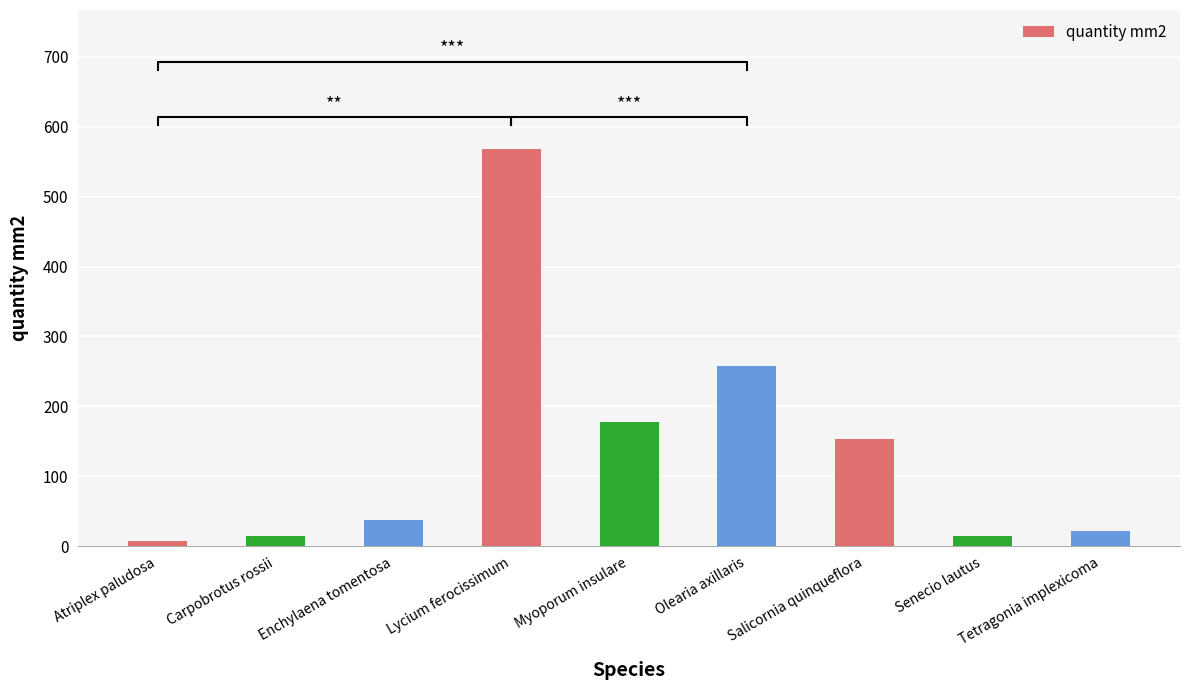

Rank the categories by value from lowest to highest.

Atriplex paludosa, Carpobrotus rossii, Senecio lautus, Tetragonia implexicoma, Enchylaena tomentosa, Salicornia quinqueflora, Myoporum insulare, Olearia axillaris, Lycium ferocissimum